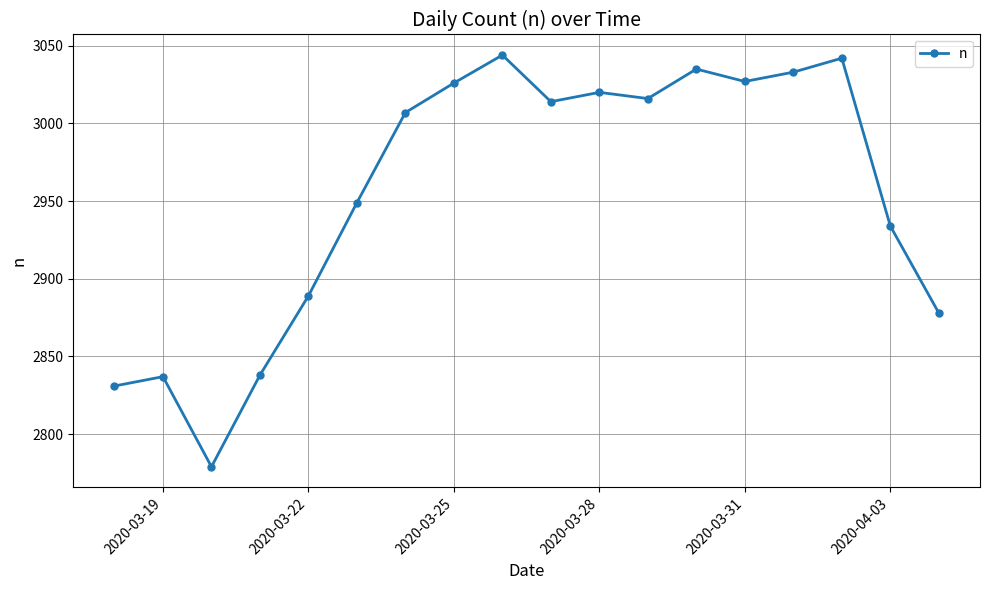

True or false: the data has more than 1 interior local peaks.

True